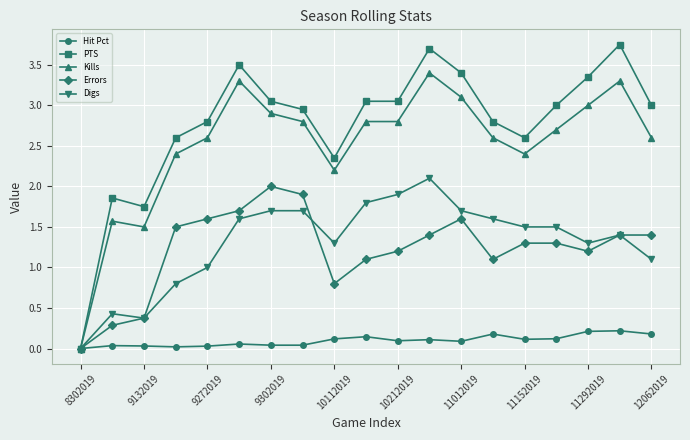

Which series has the widest spread of values?

PTS